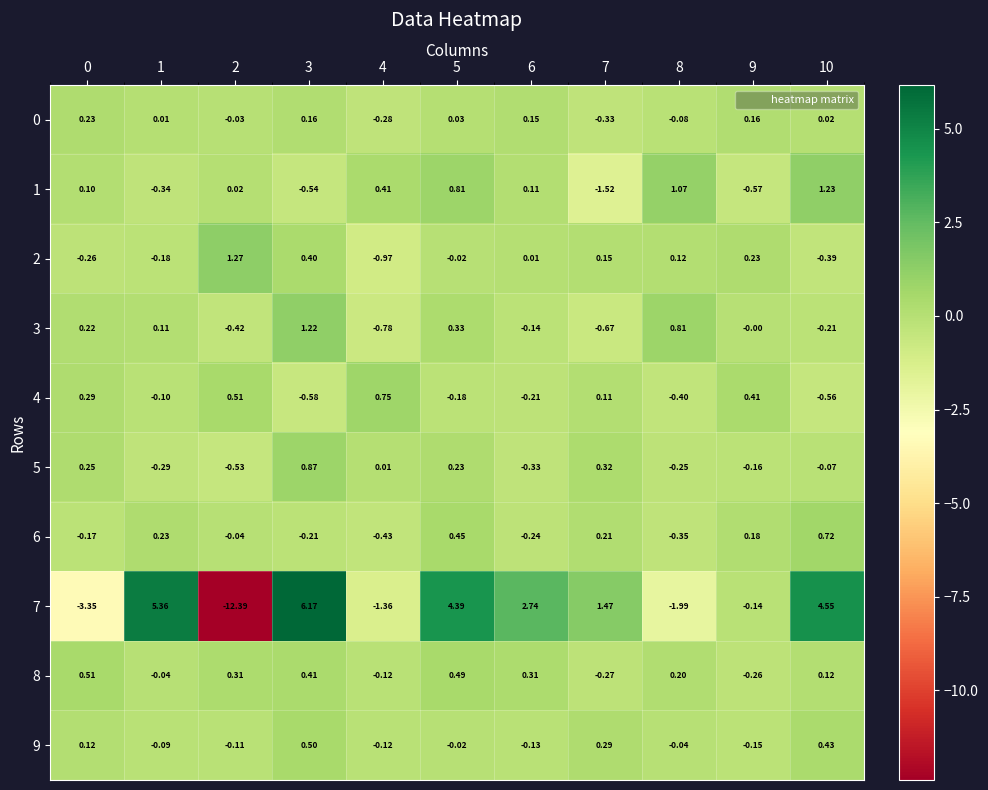

What is the spread (max minus min) of values at 4?

2.1